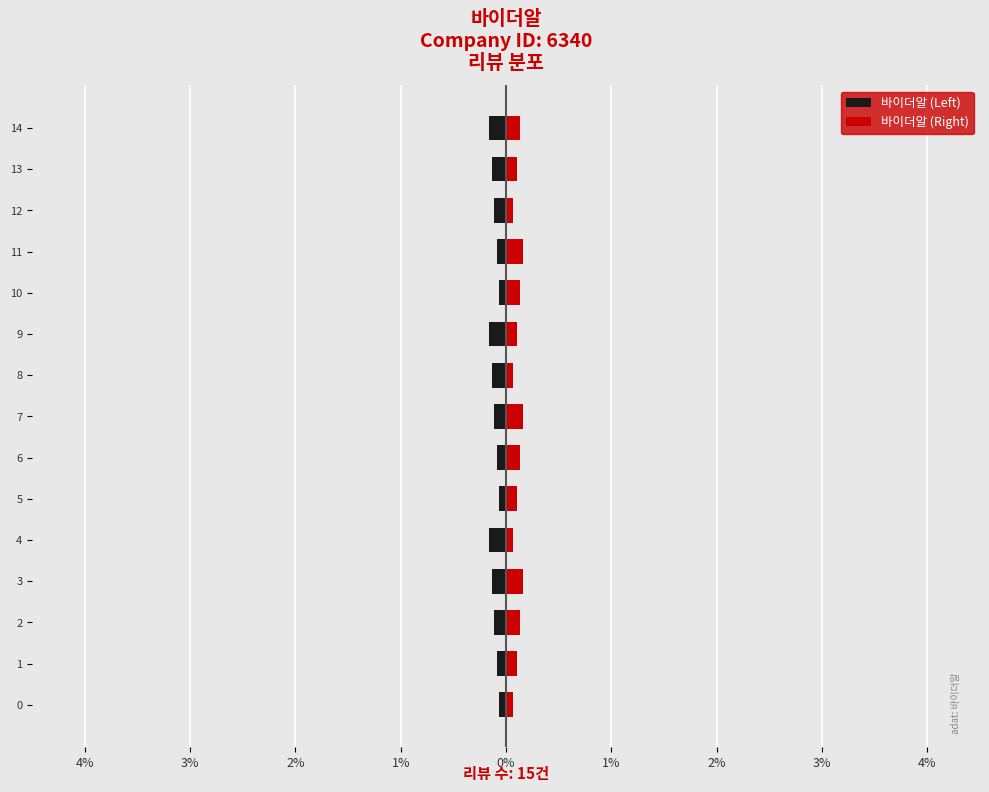

Which has a higher value, 10 or 3?

10